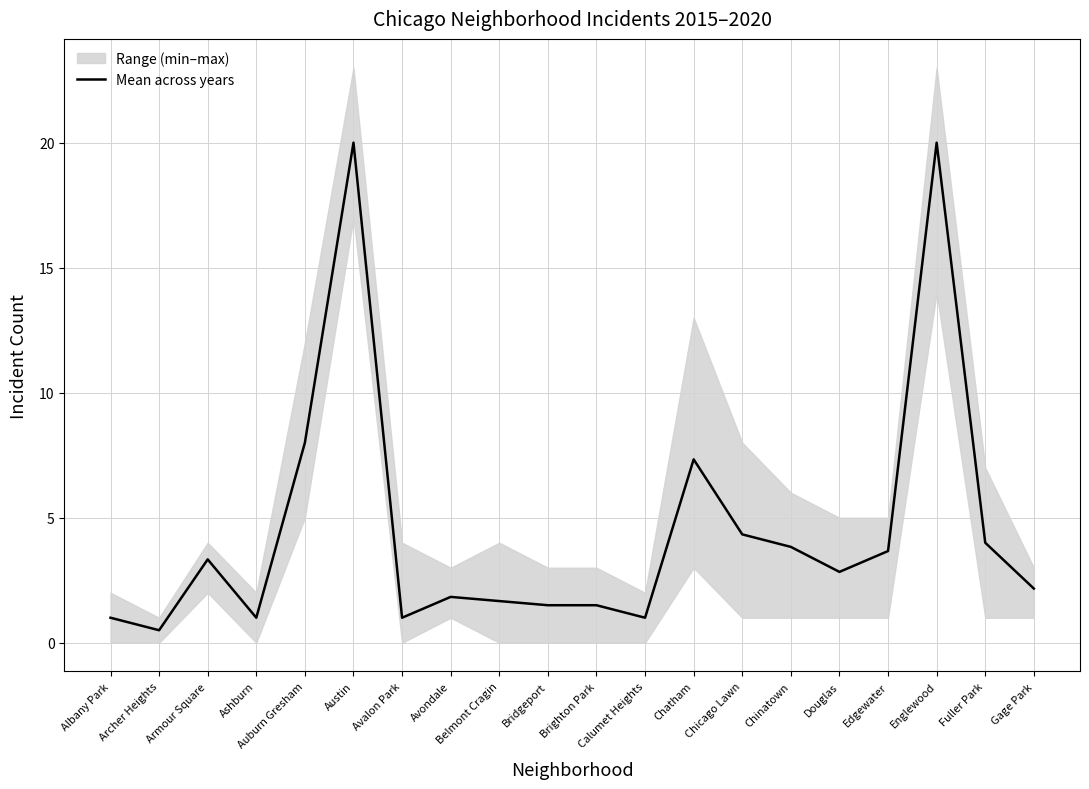

List the labels in order of value, largest first.

Austin, Englewood, Auburn Gresham, Chatham, Chicago Lawn, Fuller Park, Chinatown, Edgewater, Armour Square, Douglas, Gage Park, Avondale, Belmont Cragin, Bridgeport, Brighton Park, Albany Park, Ashburn, Avalon Park, Calumet Heights, Archer Heights